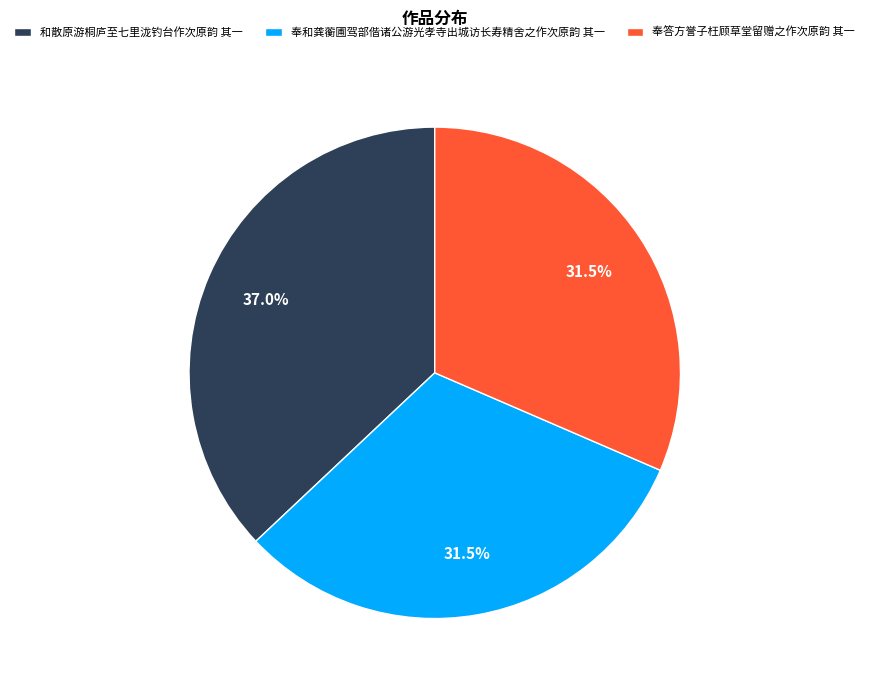

Count the number of slices in the pie.

3